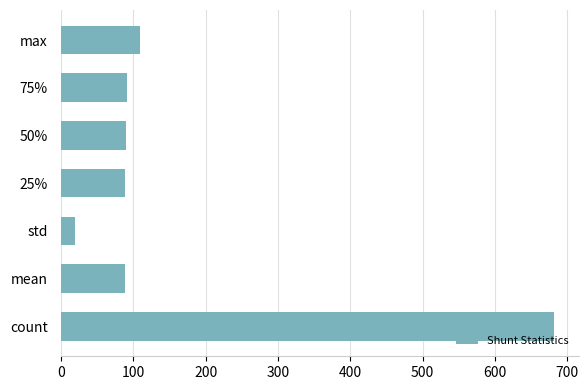

What is the greatest value displayed?

682.0